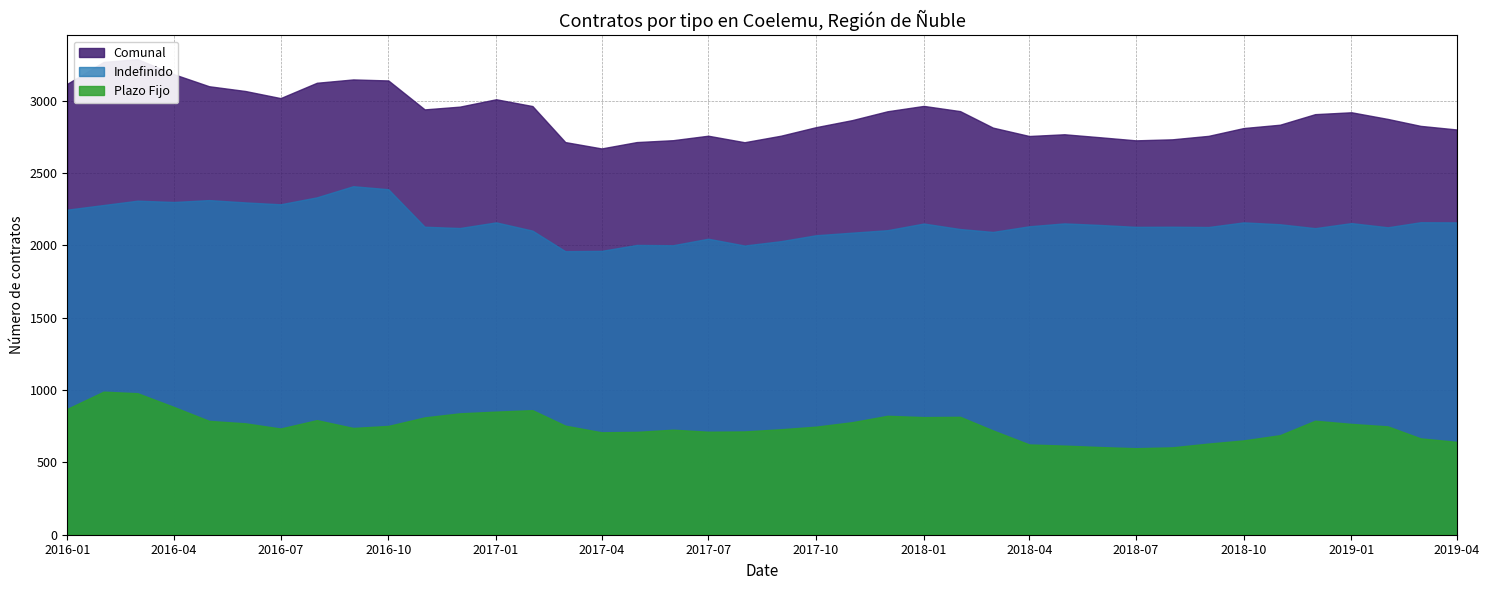

Where is the first local minimum for Plazo Fijo?

2016-07-01